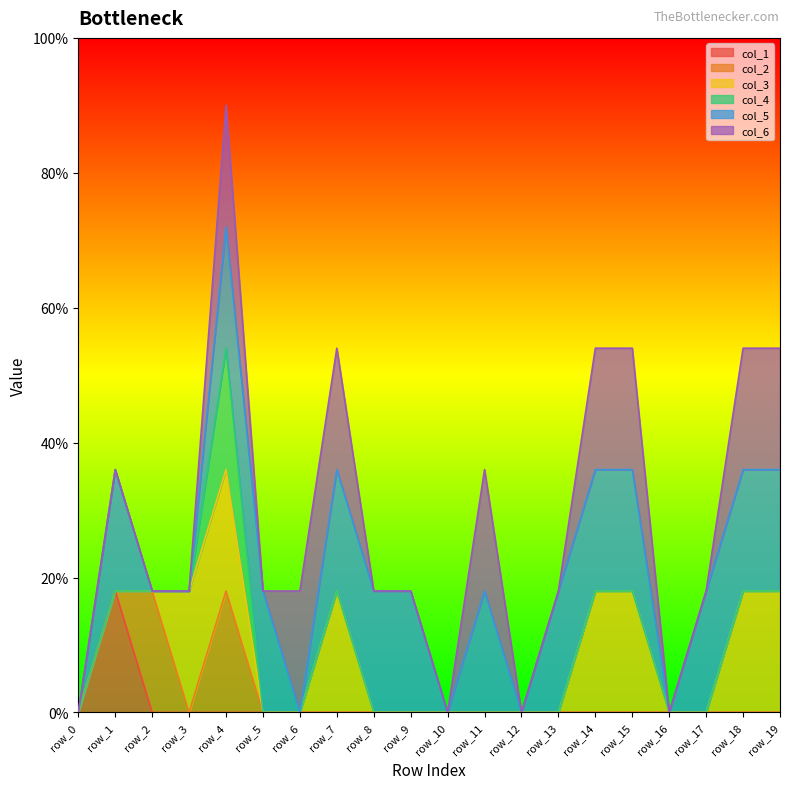

Does the chart display data point markers on the line(s)?

No